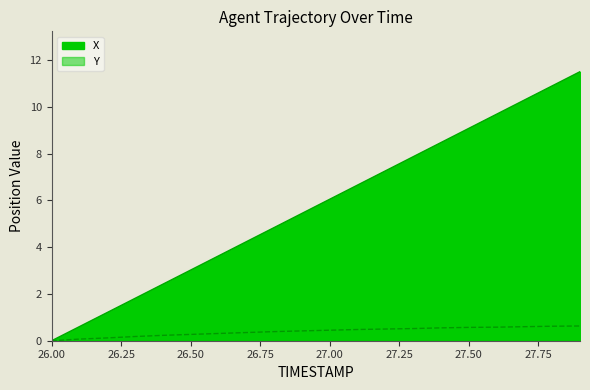

What is the approximate value of X at 27.2?

7.3